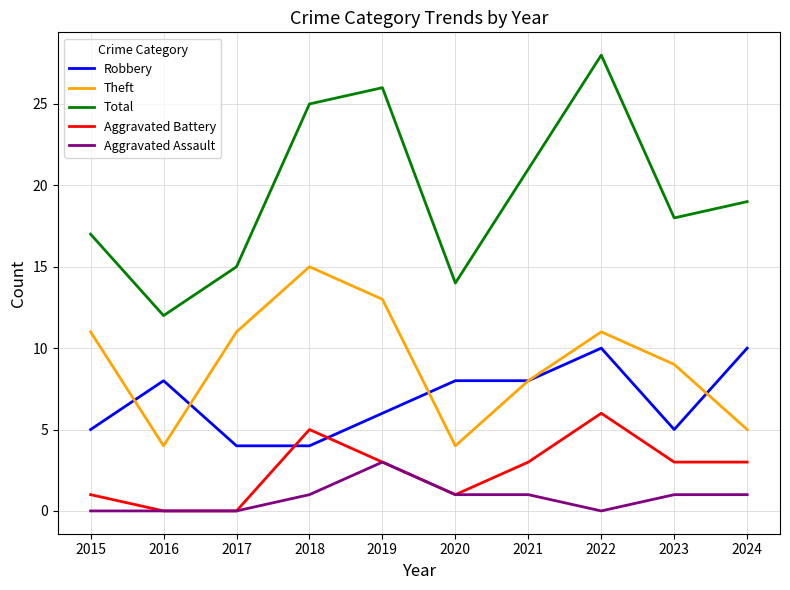

At which category is the sum across all series the highest?

2022